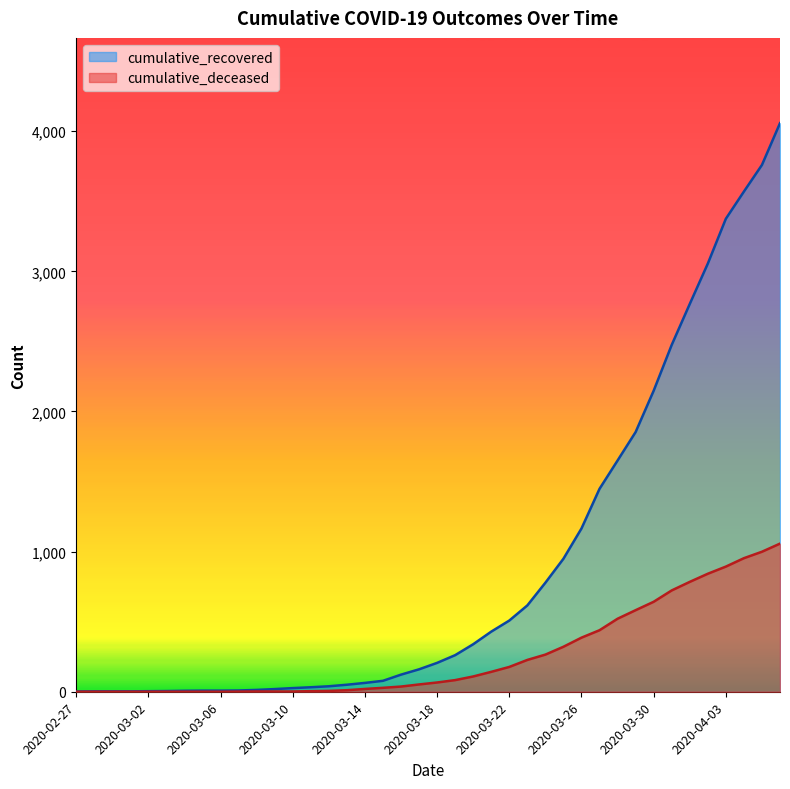

What is the total value across all series at 2020-03-23?

843